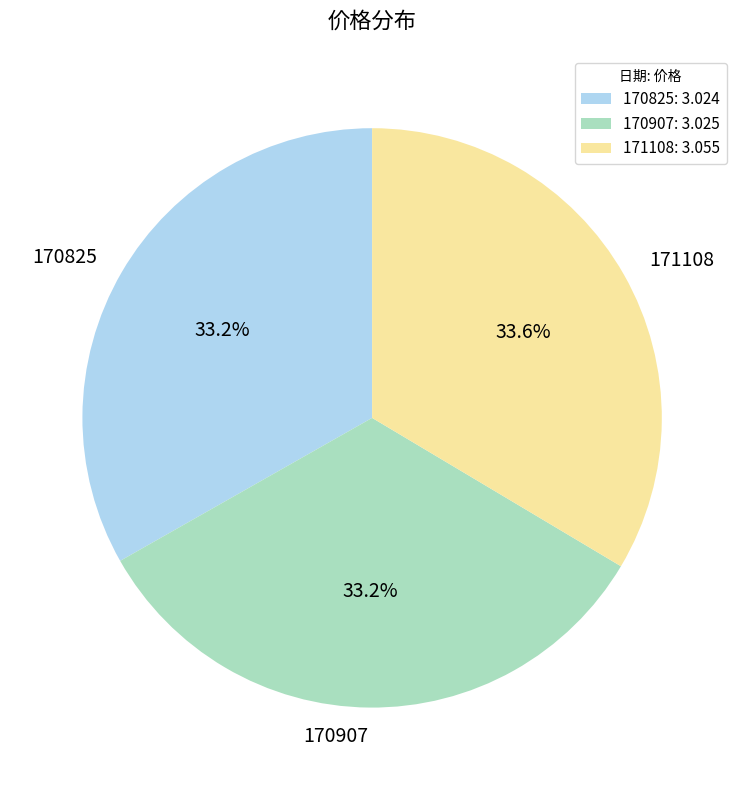

True or false: 171108 accounts for 34% of the total.

True